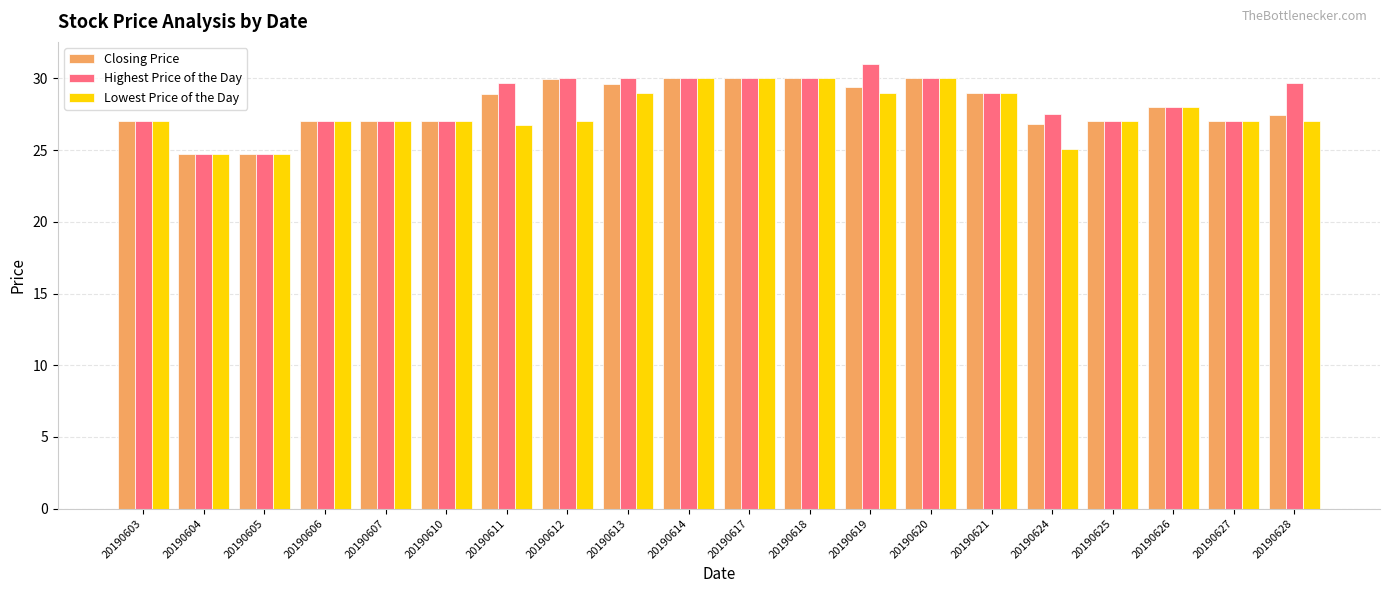

What is the lowest value of the Highest Price of the Day series?

24.8